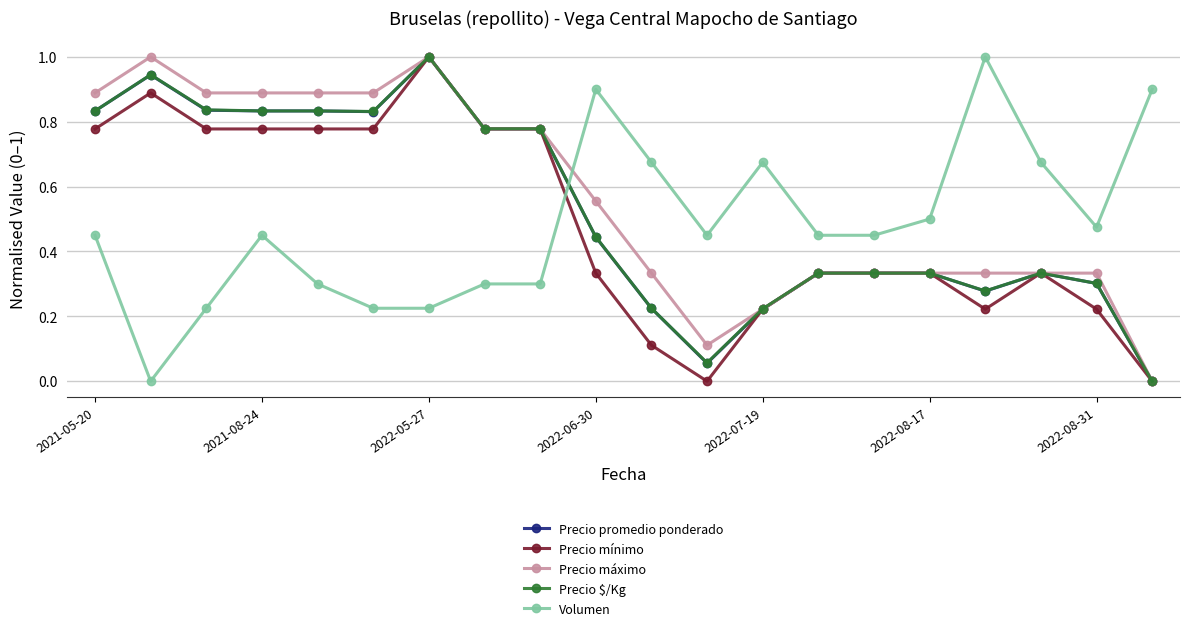

How many positive values does the Precio máximo series have?

19